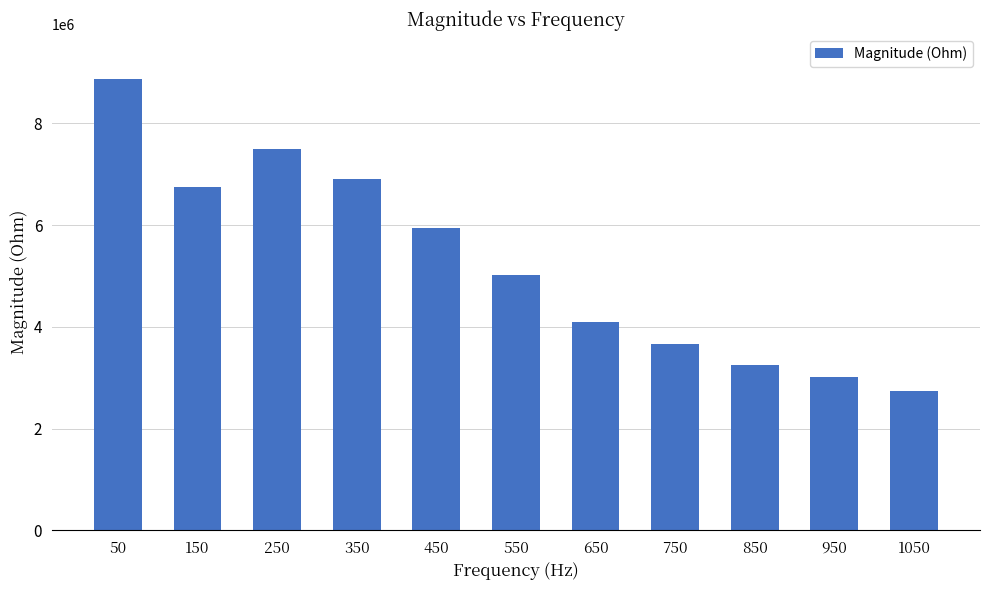

What is the difference between the maximum and second lowest values?

5851298.5